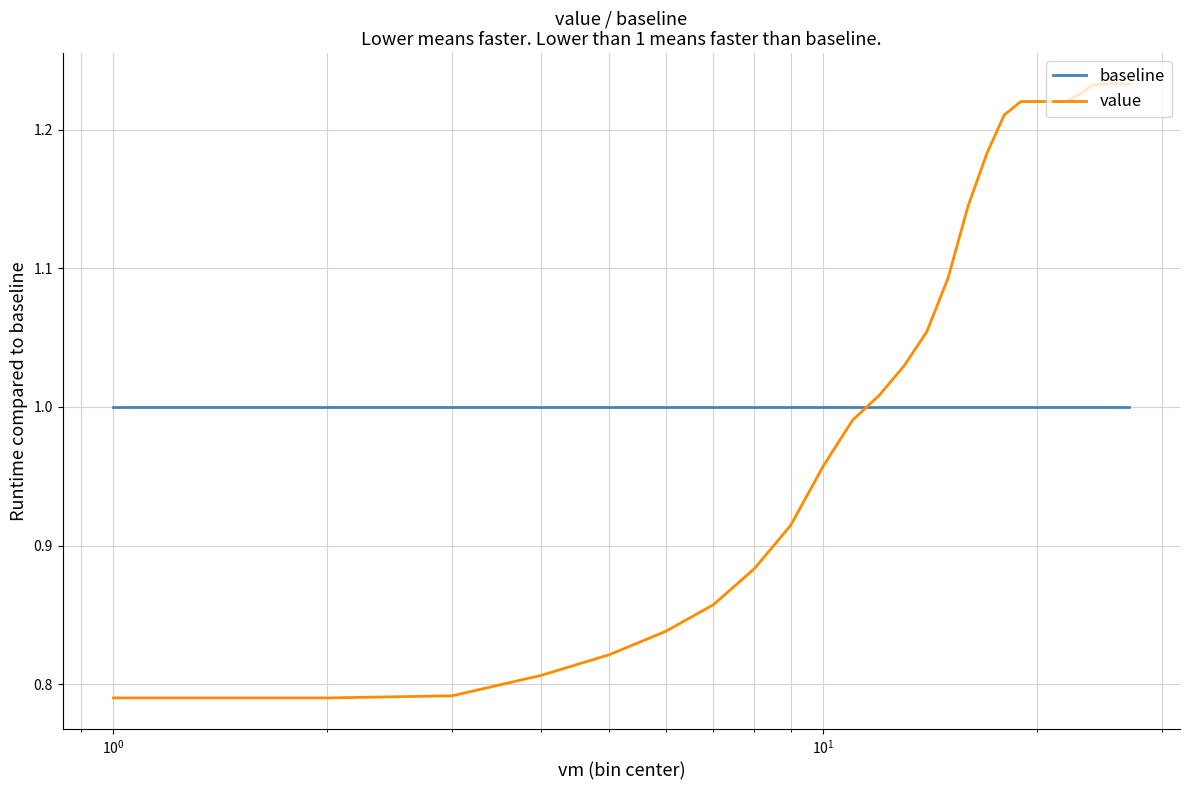

Count the number of data series in this chart.

2